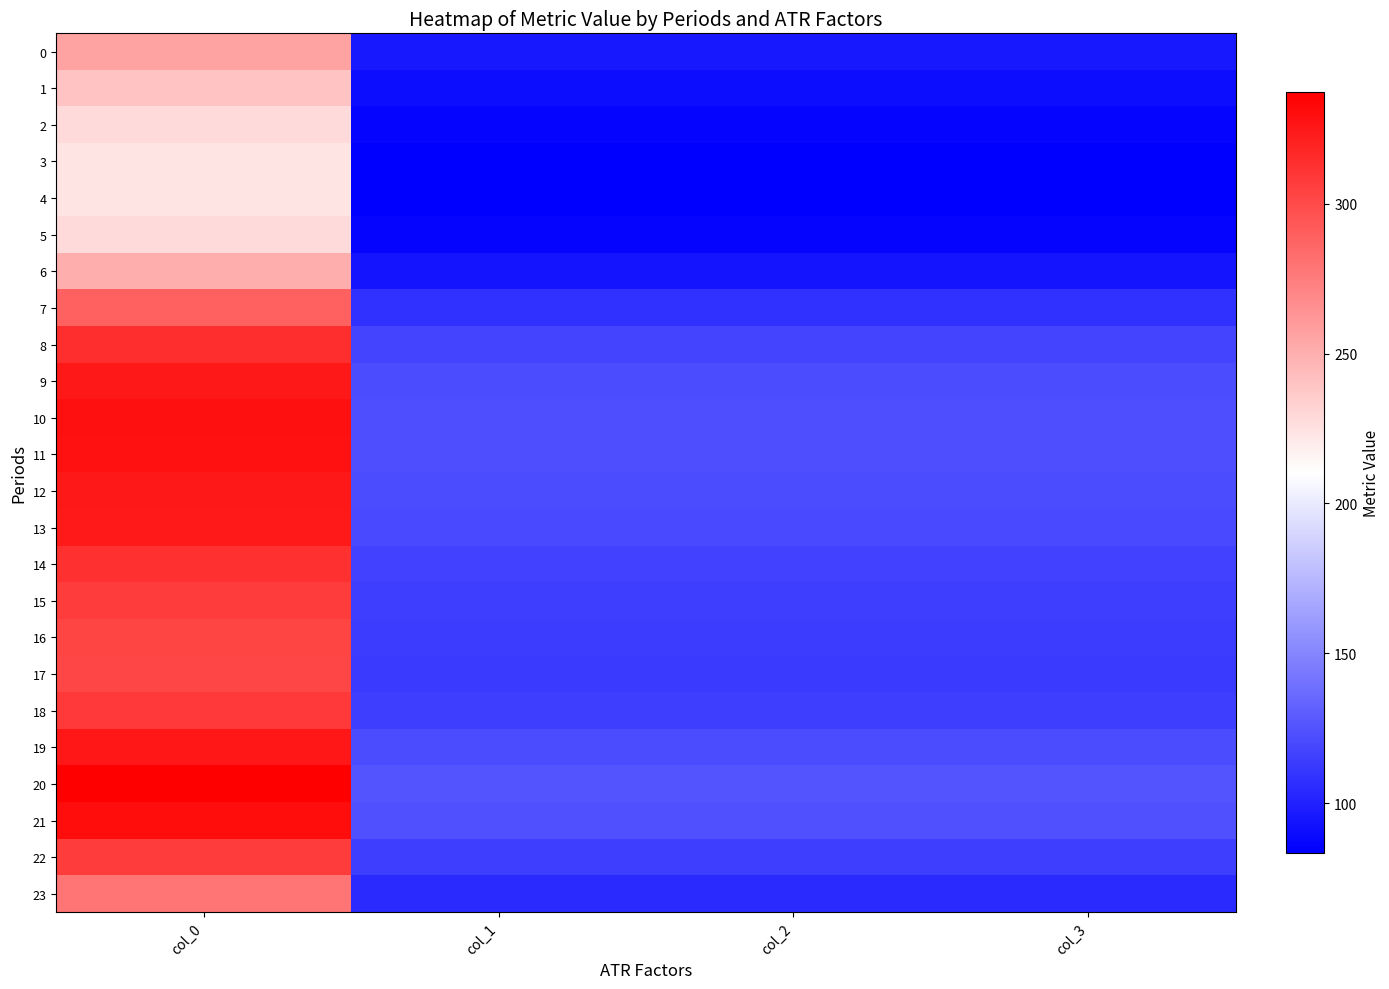

Reading right to left, extract all data points from this chart.

0: col_3=95.8	col_2=95.8	col_1=95.8	col_0=256.5
1: col_3=89.5	col_2=89.5	col_1=89.5	col_0=239.7
2: col_3=85.4	col_2=85.4	col_1=85.4	col_0=228.7
3: col_3=83.7	col_2=83.7	col_1=83.7	col_0=224.1
4: col_3=83.4	col_2=83.4	col_1=83.4	col_0=223.3
5: col_3=85.4	col_2=85.4	col_1=85.4	col_0=228.7
6: col_3=93.7	col_2=93.7	col_1=93.7	col_0=250.9
7: col_3=107.9	col_2=107.9	col_1=107.9	col_0=289.1
8: col_3=117.3	col_2=117.3	col_1=117.3	col_0=314.1
9: col_3=121.2	col_2=121.2	col_1=121.2	col_0=324.7
10: col_3=122.7	col_2=122.7	col_1=122.7	col_0=328.7
11: col_3=122.4	col_2=122.4	col_1=122.4	col_0=327.8
12: col_3=121.4	col_2=121.4	col_1=121.4	col_0=325.1
13: col_3=120.7	col_2=120.7	col_1=120.7	col_0=323.3
14: col_3=117.0	col_2=117.0	col_1=117.0	col_0=313.4
15: col_3=114.6	col_2=114.6	col_1=114.6	col_0=307.1
16: col_3=113.3	col_2=113.3	col_1=113.3	col_0=303.4
17: col_3=112.8	col_2=112.8	col_1=112.8	col_0=302.1
18: col_3=114.9	col_2=114.9	col_1=114.9	col_0=307.7
19: col_3=121.7	col_2=121.7	col_1=121.7	col_0=325.9
20: col_3=125.9	col_2=125.9	col_1=125.9	col_0=337.2
21: col_3=123.6	col_2=123.6	col_1=123.6	col_0=331.2
22: col_3=114.8	col_2=114.8	col_1=114.8	col_0=307.4
23: col_3=104.3	col_2=104.3	col_1=104.3	col_0=279.3